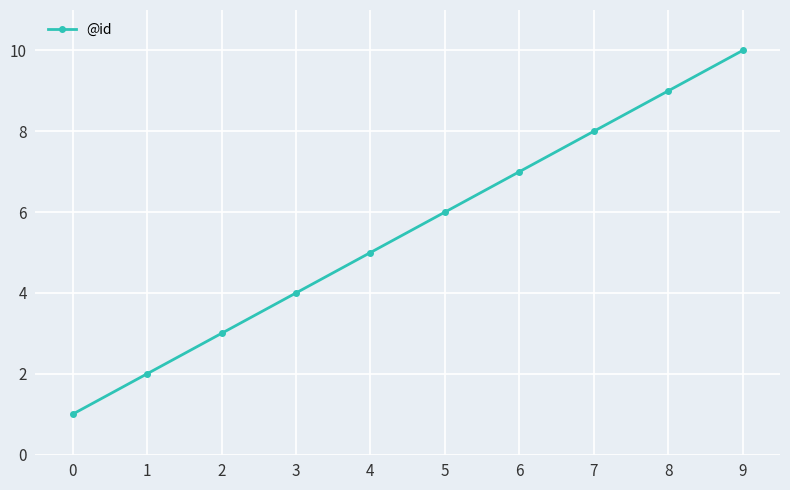

Reading right to left, what are all the values shown in this chart?

10	9	8	7	6	5	4	3	2	1